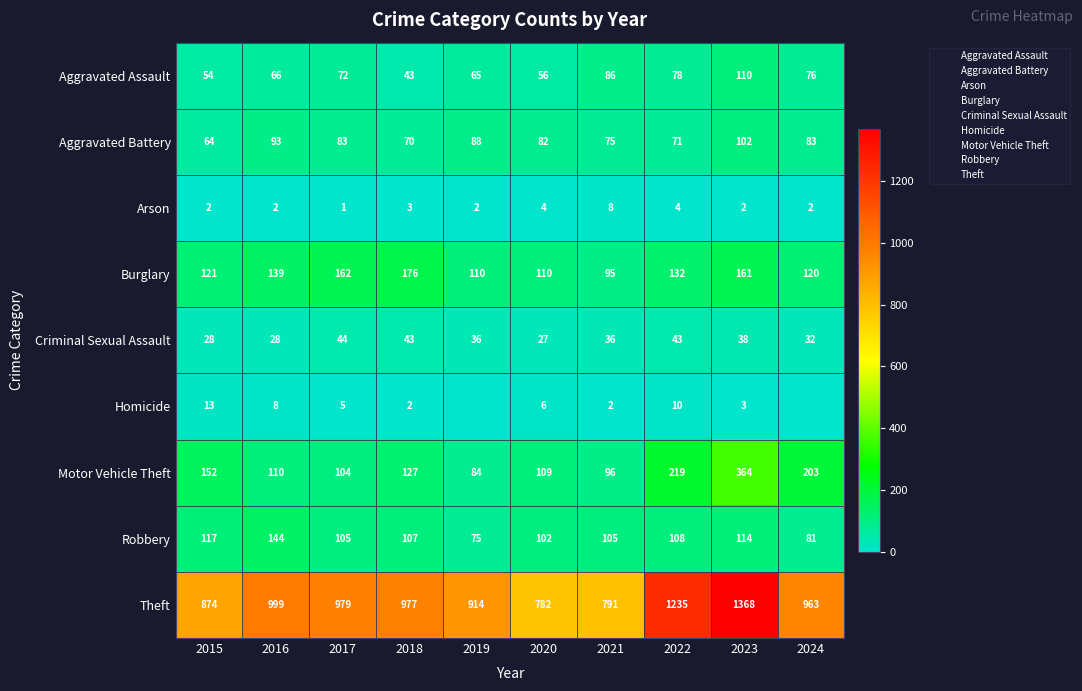

Where does the Aggravated Battery series first go above 83?

2016